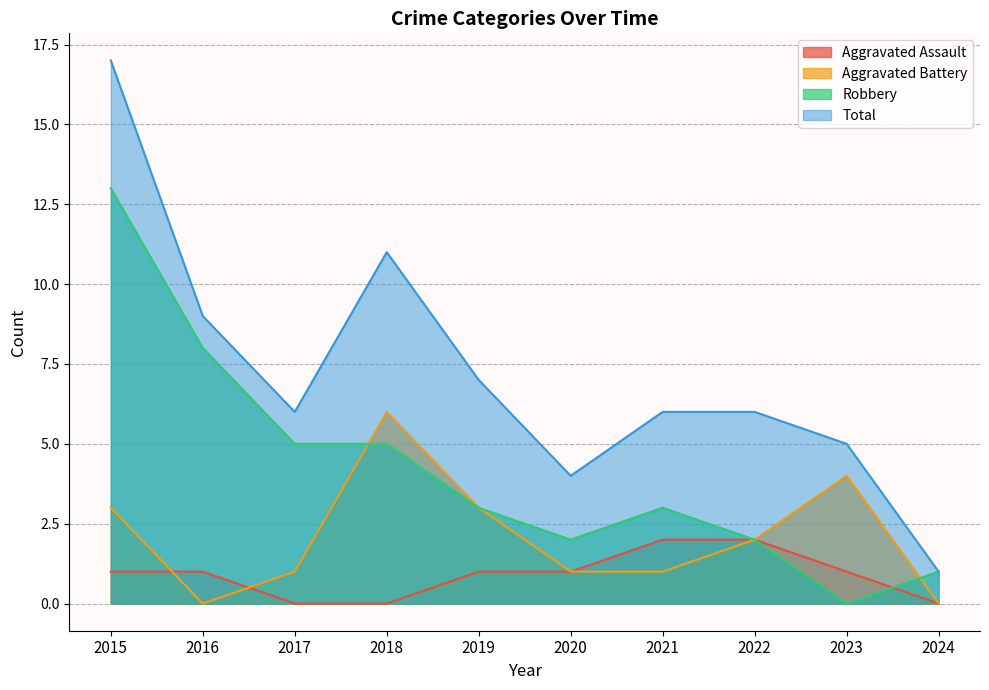

What is the maximum value shown in the chart?

17